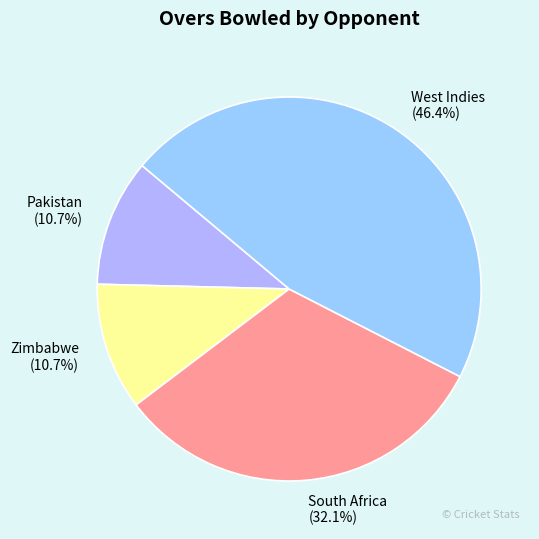

Is there a majority slice in this chart?

No